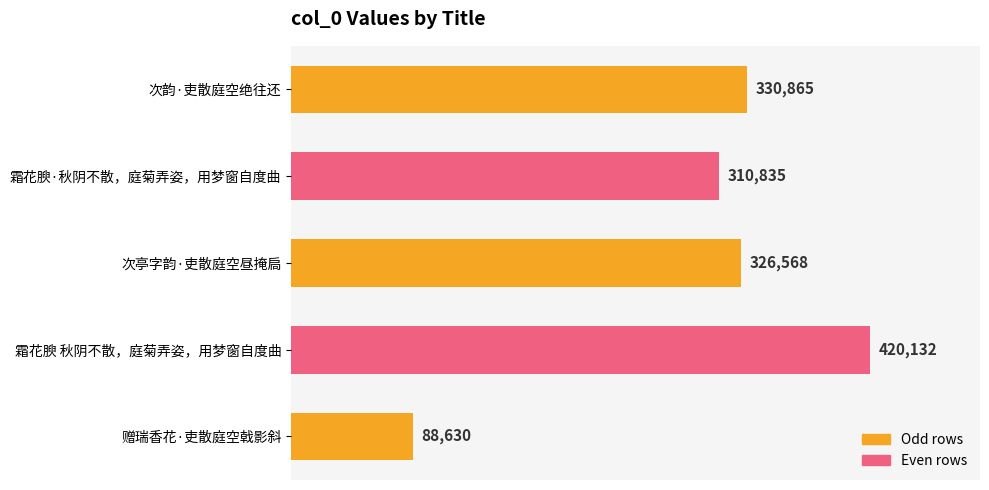

Which category has the highest value across all series?

霜花腴 秋阴不散，庭菊弄姿，用梦窗自度曲